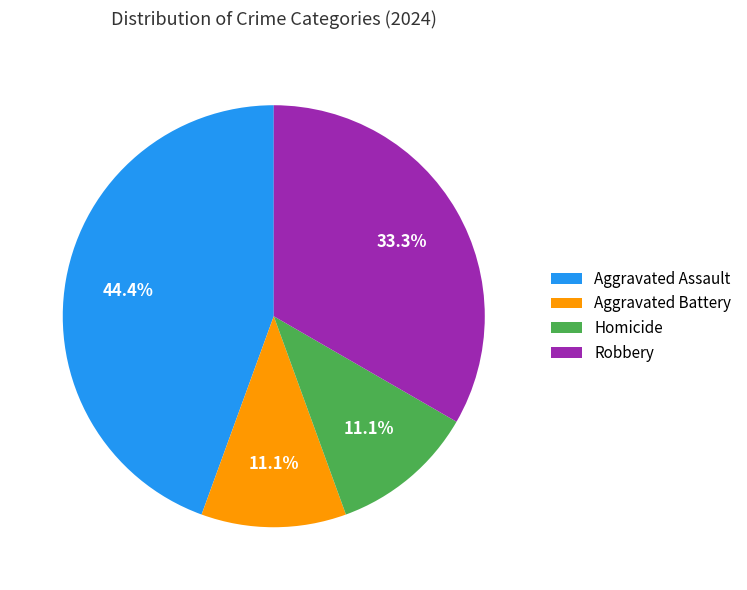

Combined, what portion of the pie is Aggravated Battery and Homicide?

22.2%